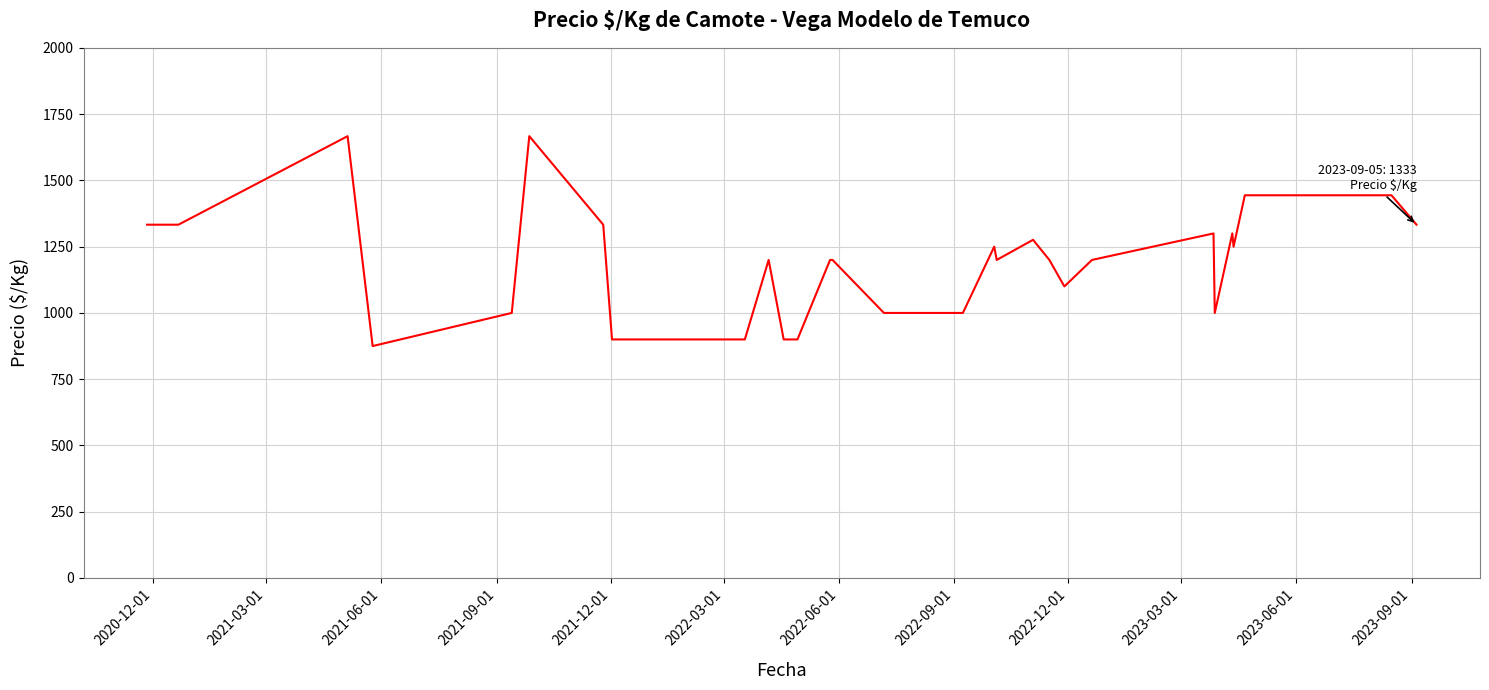

Reading left to right, list all the values displayed in this chart.

1333	1333	1667	875	1000	1667	1333	900	900	900	900	900	1200	900	900	900	900	1200	1200	1000	1000	1000	1000	1250	1200	1276	1200	1100	1200	1300	1000	1300	1250	1444	1444	1444	1444	1444	1444	1333